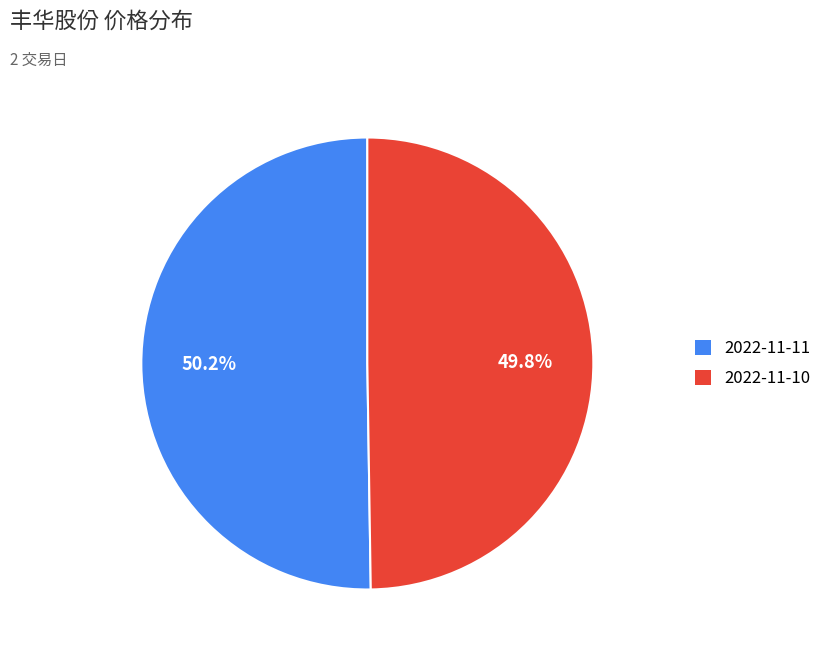

How much of the chart is everything except 2022-11-11?

49.8%